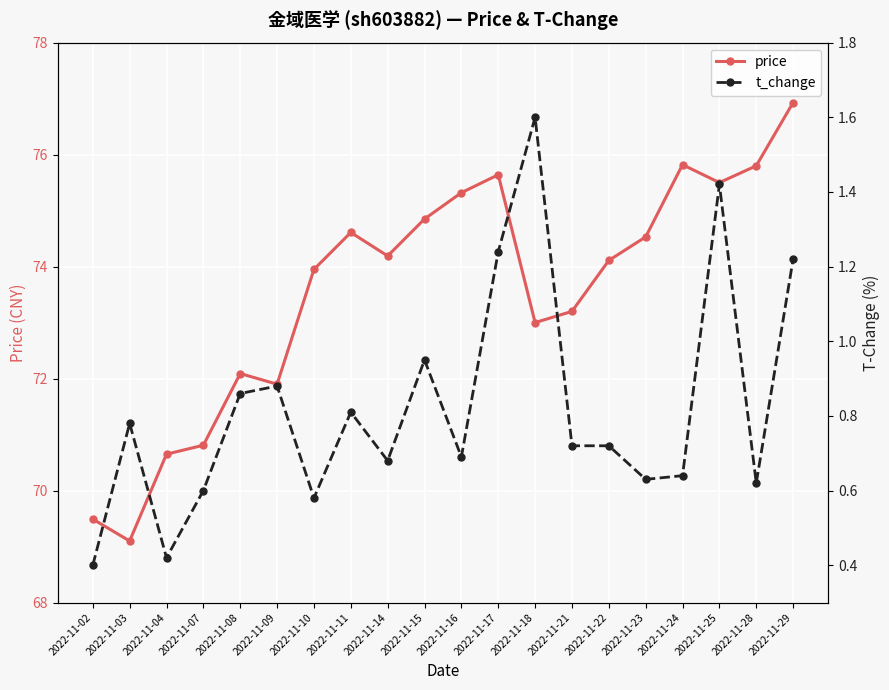

At which category is the sum across all series the highest?

2022-11-29